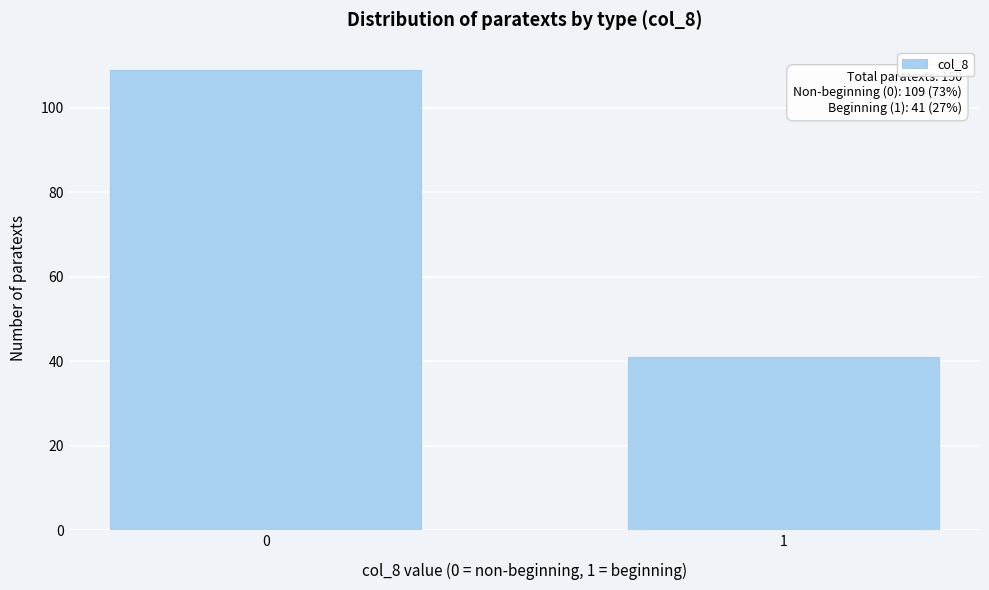

Reading right to left, transcribe all the data shown in this chart.

41	109